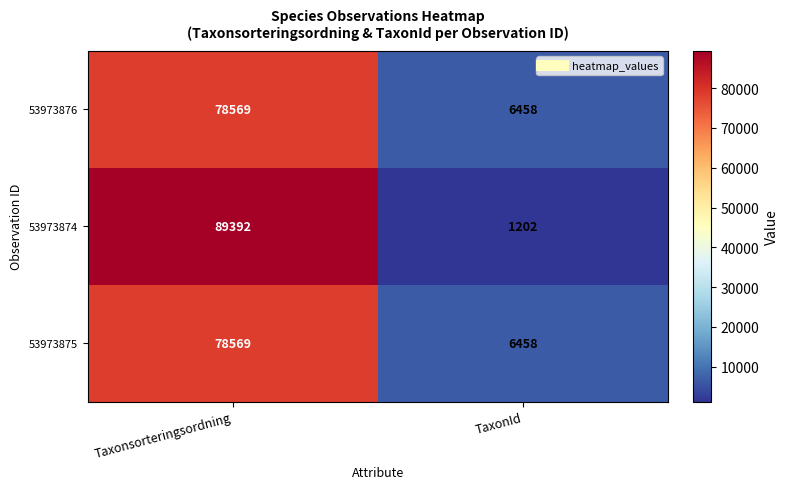

What value does the 53973876 series have at Taxonsorteringsordning?

78569